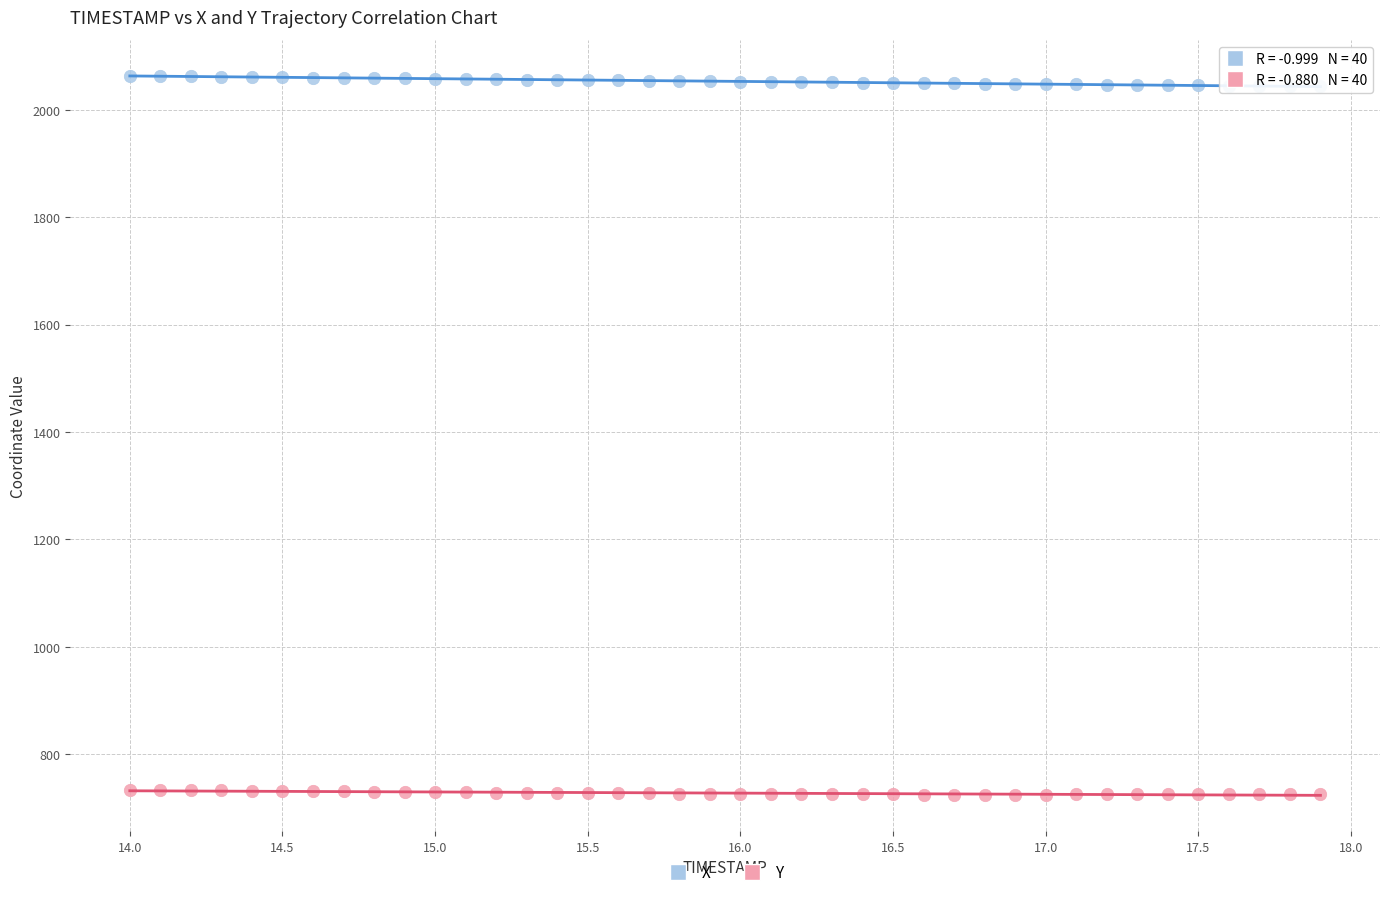

What are all the series names shown in the legend?

X, Y